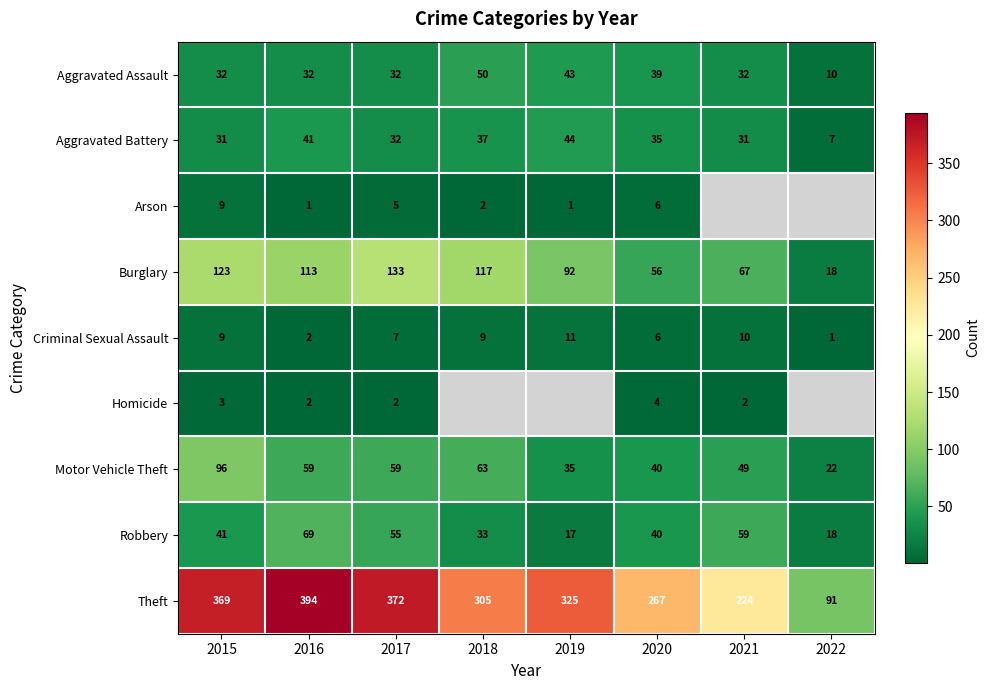

Between 2016 and 2020, which is larger?

2020